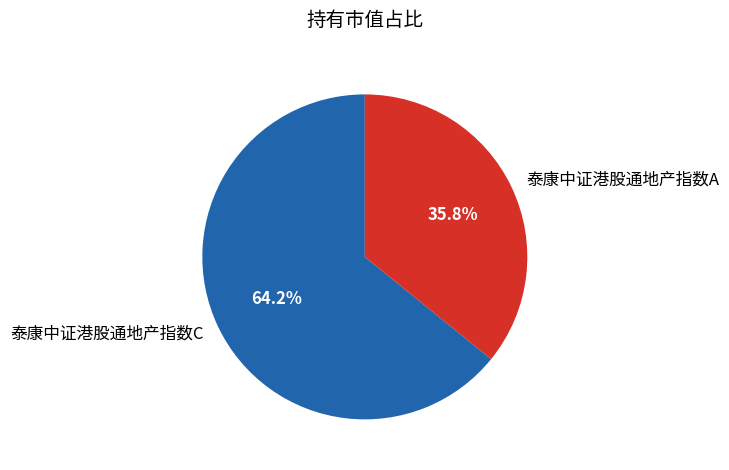

To the nearest percent, what is the difference between the largest and smallest slice percentages?

28%